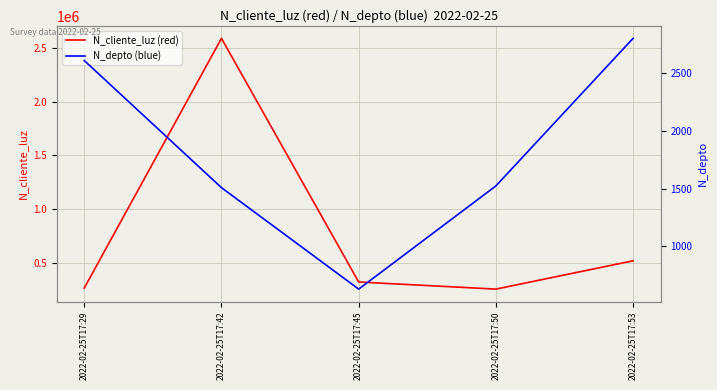

What is the difference between the maximum and minimum values in the N_depto (blue) series?

2170